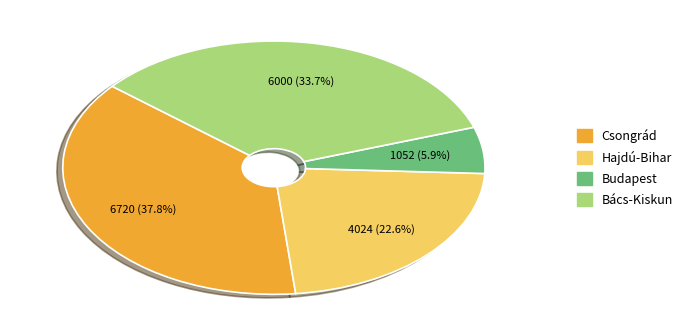

Is it true that Csongrád is 38% of the pie?

True